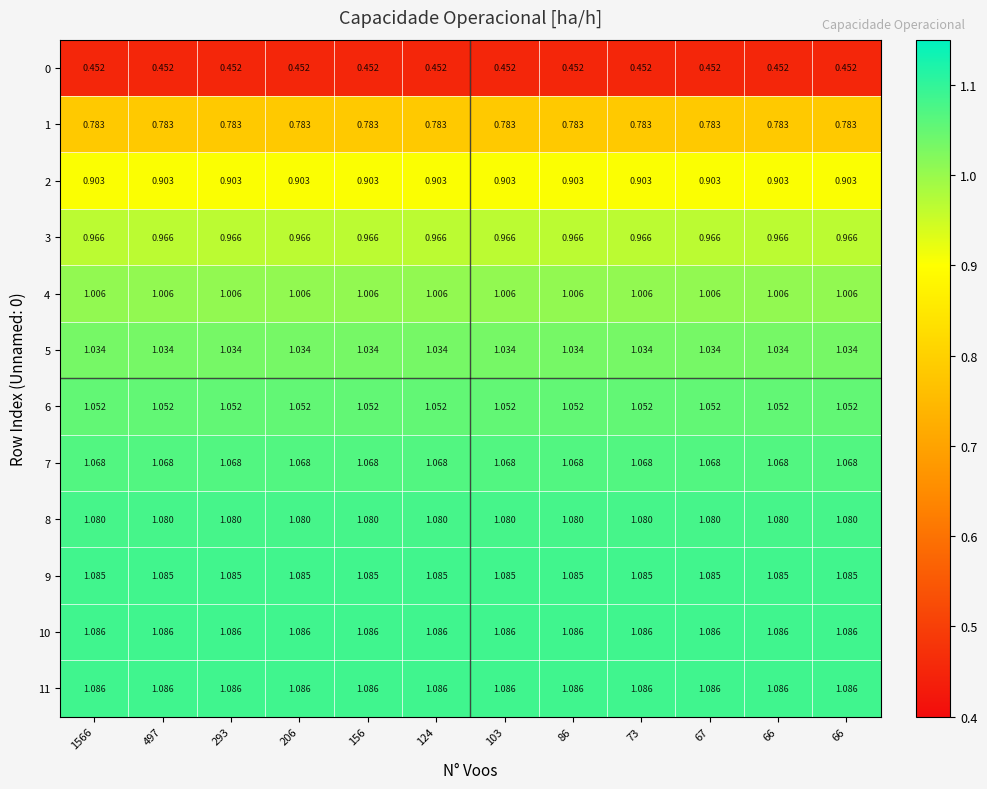

How many categories are shown in the chart?

12